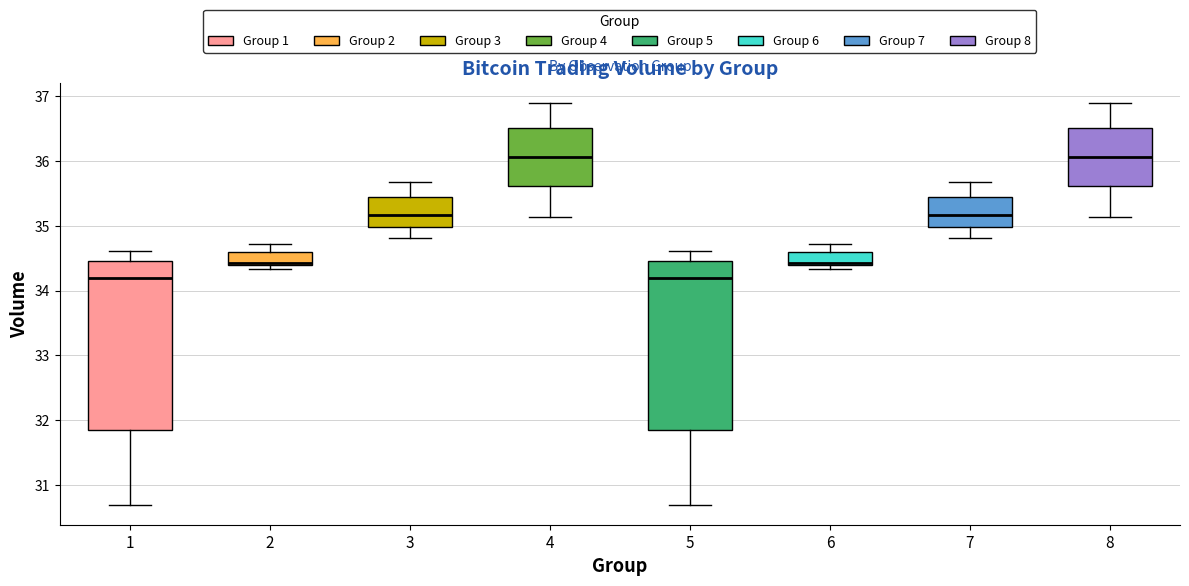

Where does the median line of the box at x = 8 sit on the y-axis? The values are not printed on the chart, so give them approximately, as read against the axis.

36.1